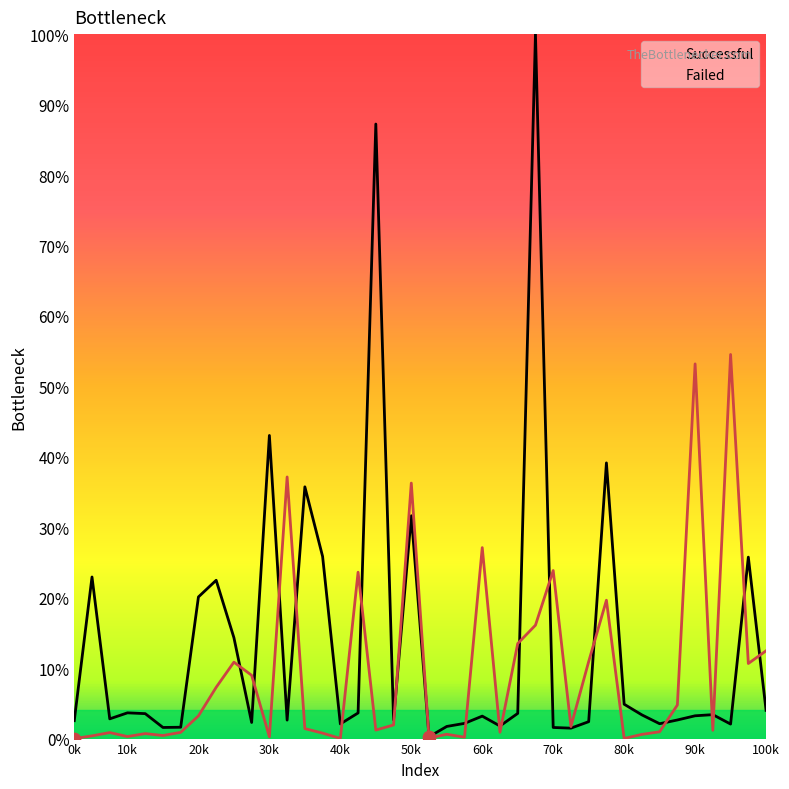

Is the value of Failed at 38 greater than the value of Successful at 30?

No